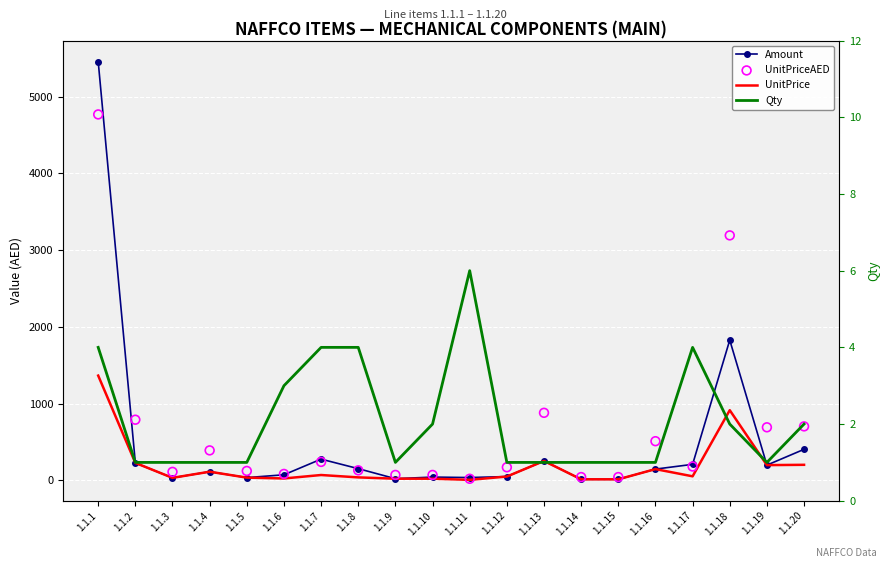

At how many categories does at least one series exceed 2048?

2